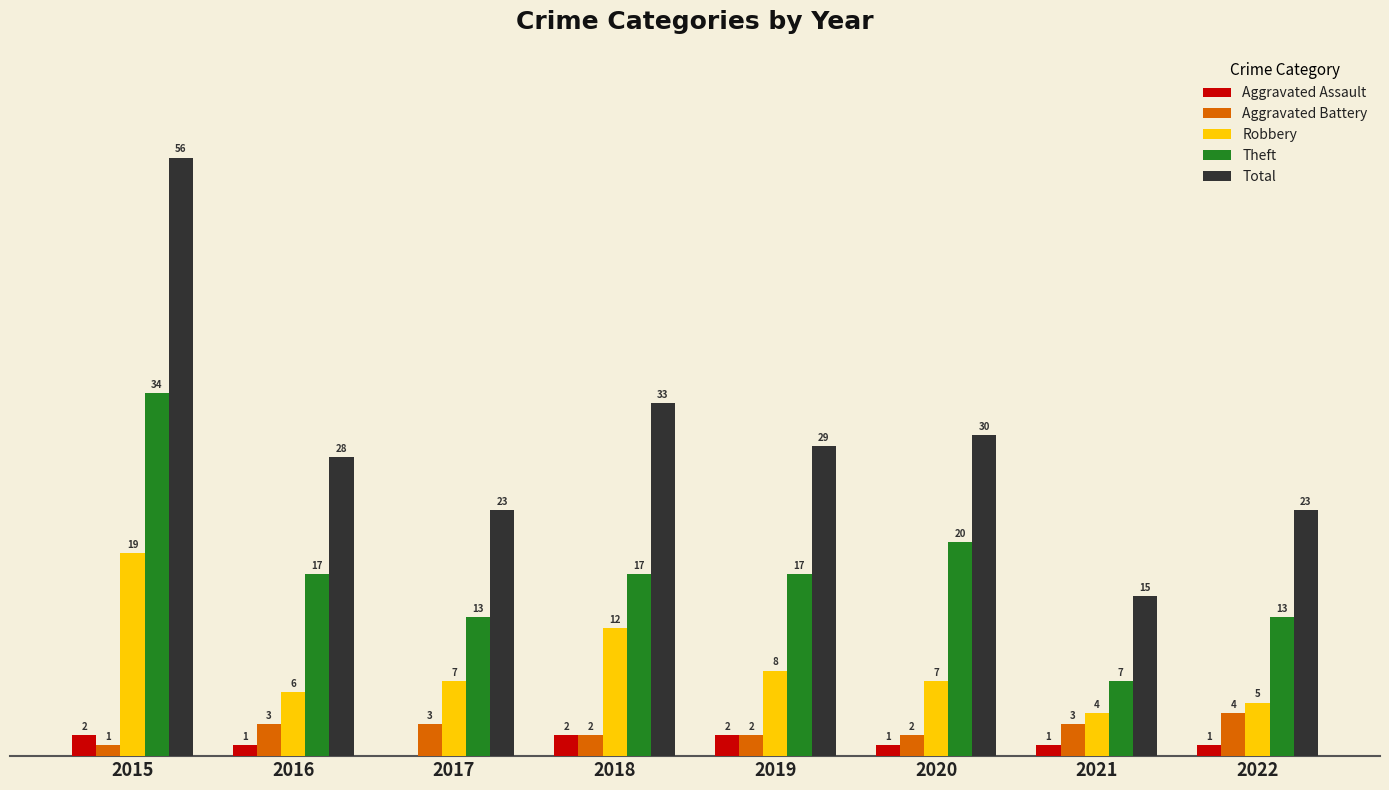

Which series has the largest total across all categories?

Total